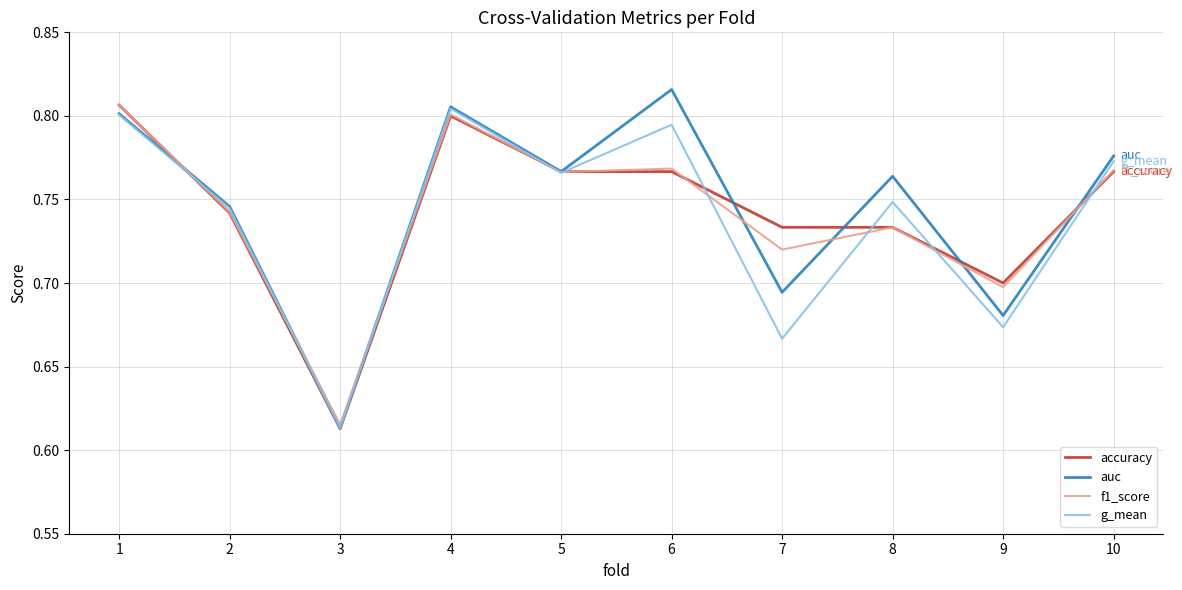

Where do auc and f1_score first cross each other?

1 and 2